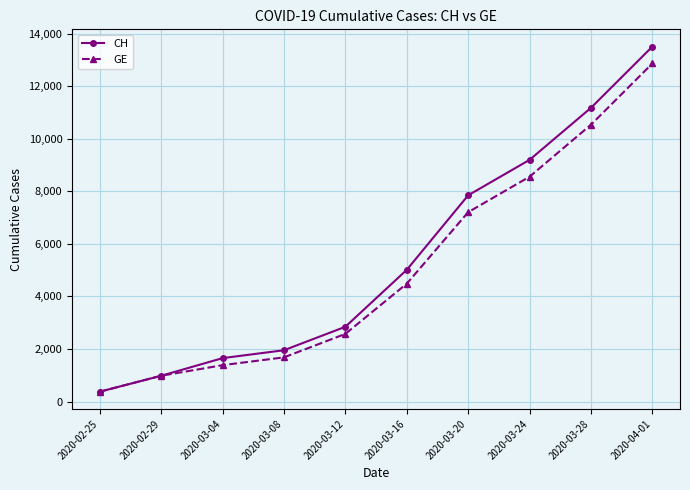

At how many categories does at least one series exceed 8449?

3